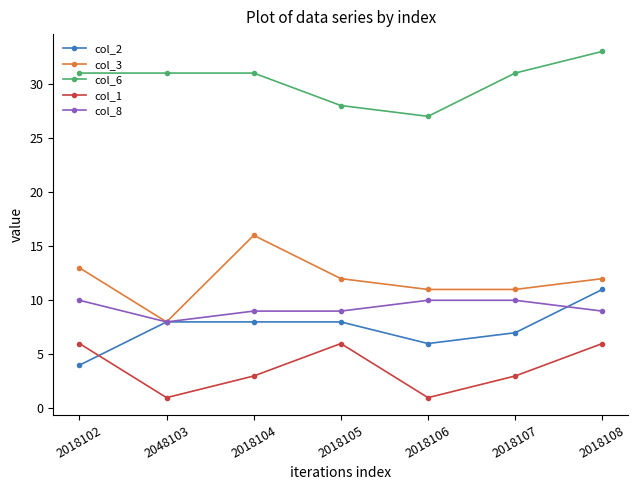

How many data points in col_3 are less than 12?

3